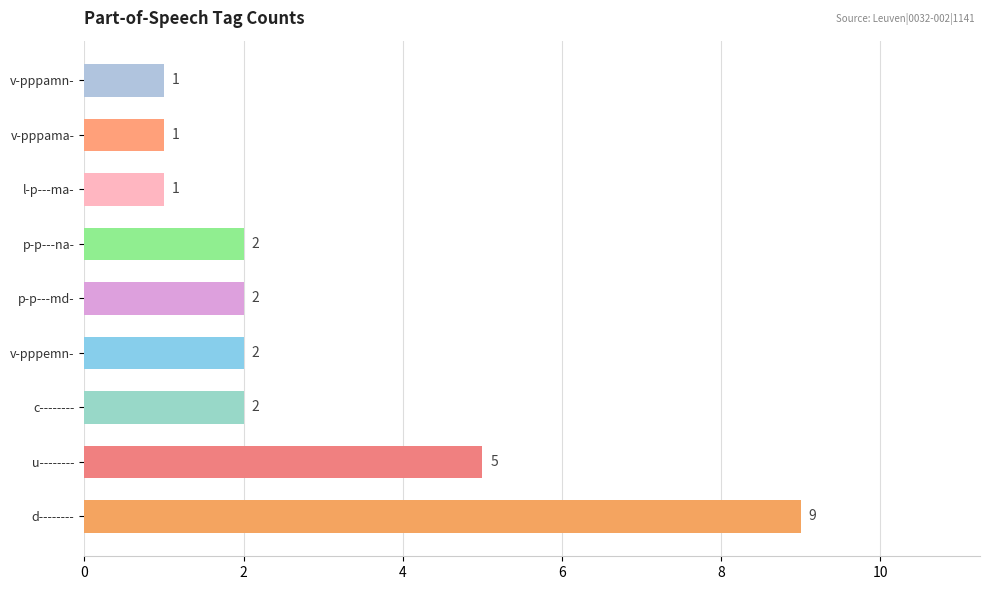

True or false: the data shows 1 at v-pppama-.

True